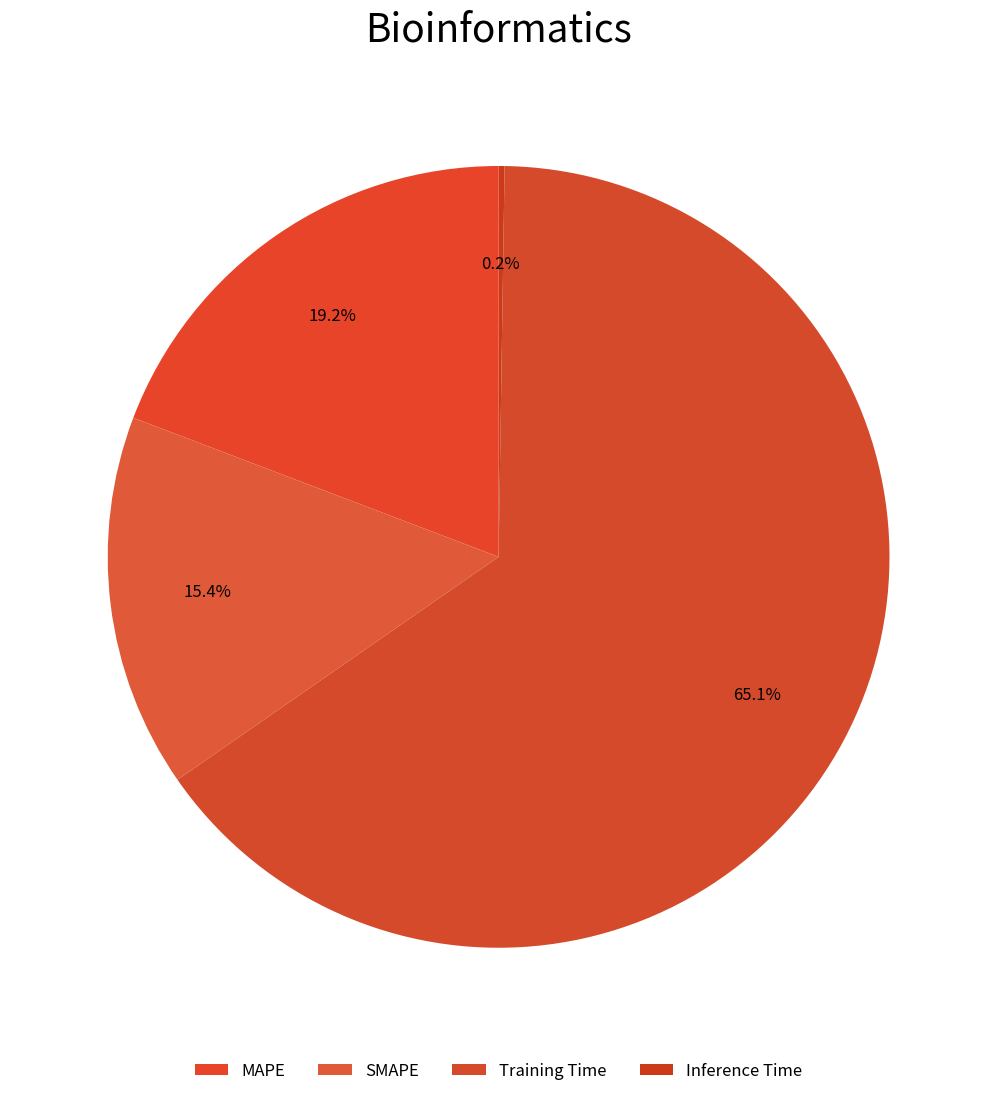

How much of the chart is everything except Training Time?

34.9%